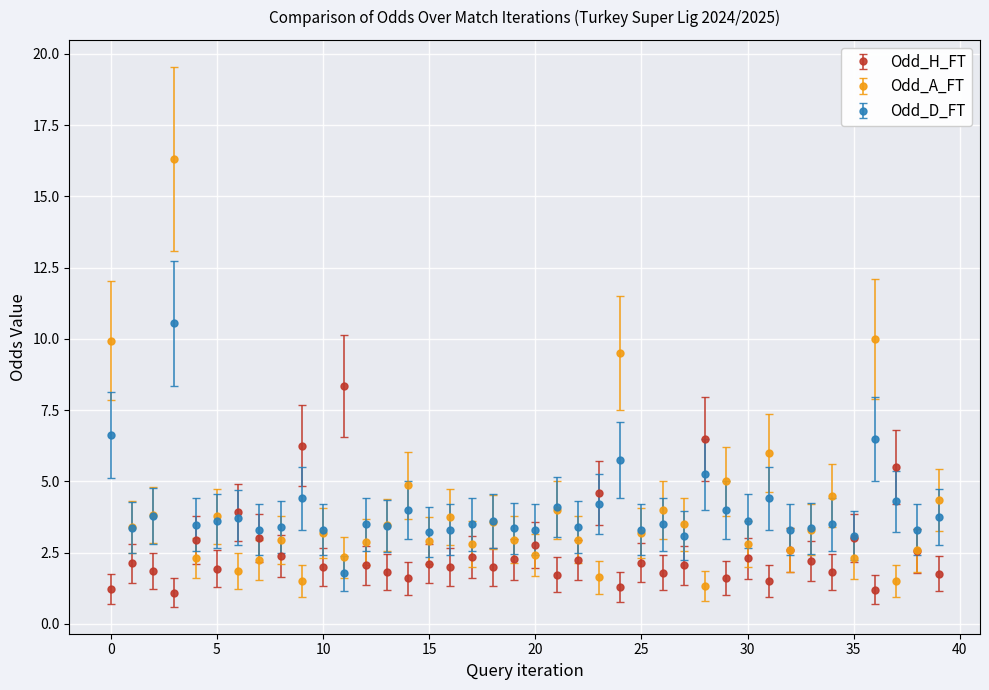

What is the highest value of the Odd_A_FT series?

16.3